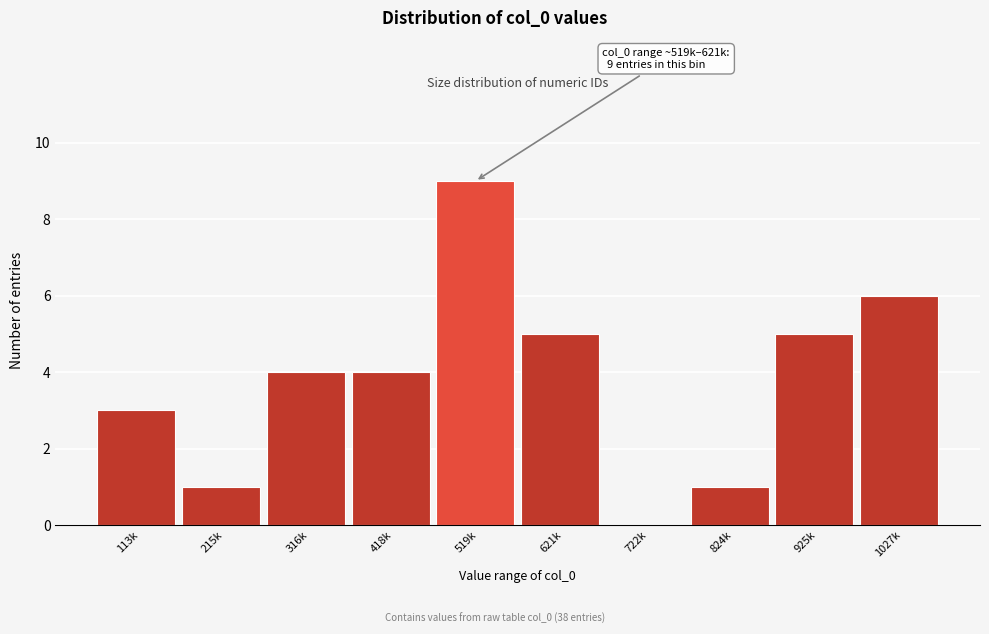

Reading left to right, list all the values displayed in this chart.

113k=3	215k=1	316k=4	418k=4	519k=9	621k=5	722k=0	824k=1	925k=5	1027k=6